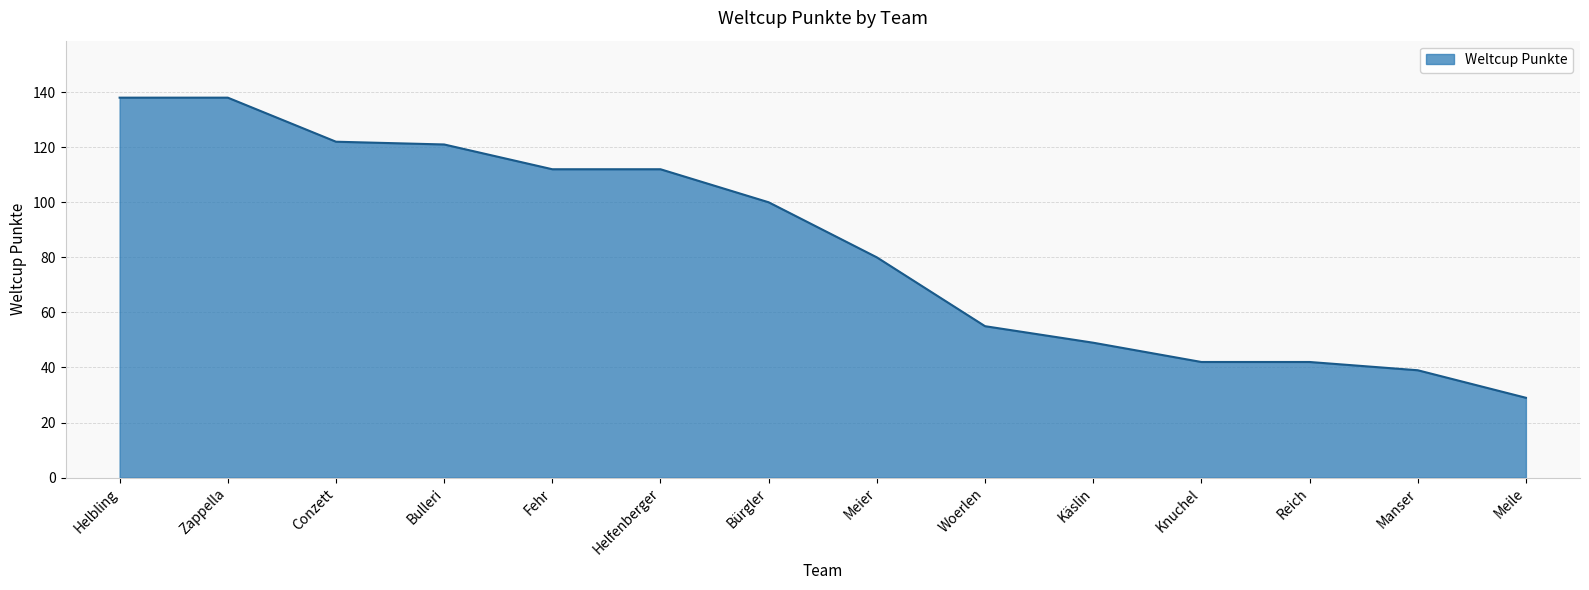

Where is the data nearest to the value 83?

Meier